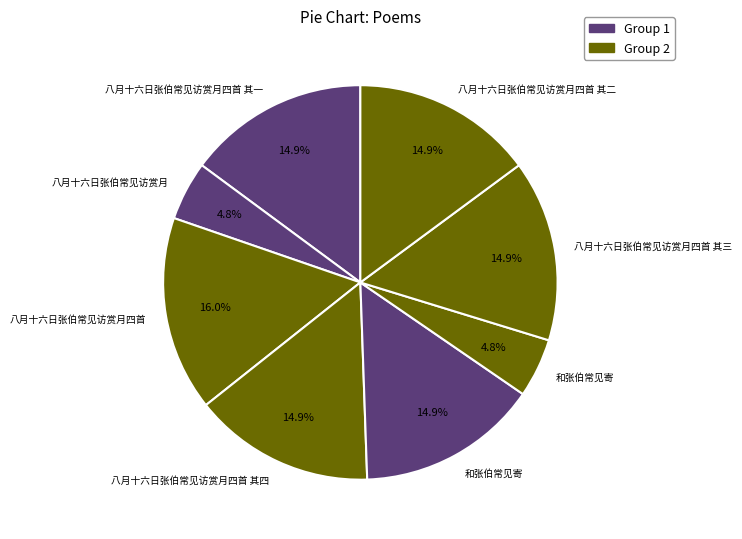

How many segments does this pie chart have?

8